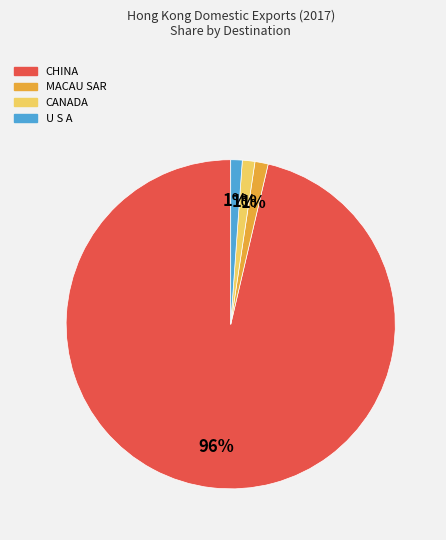

Is U S A the majority of the pie?

No